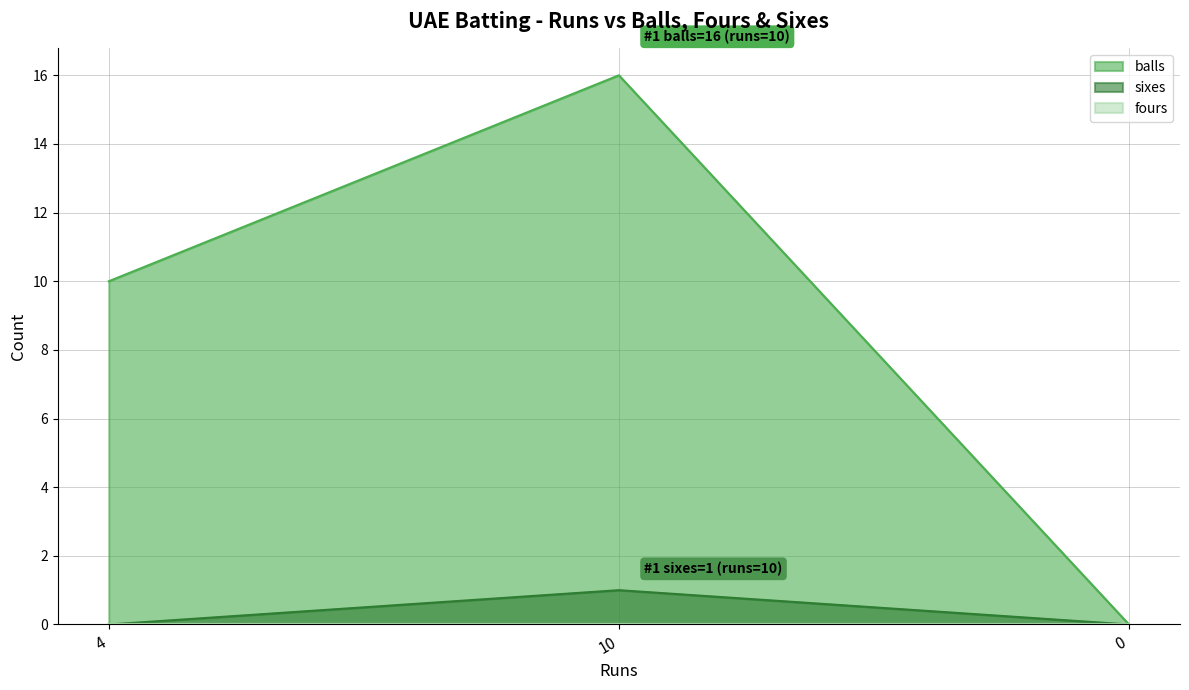

What is the total value across all series at 4?

10